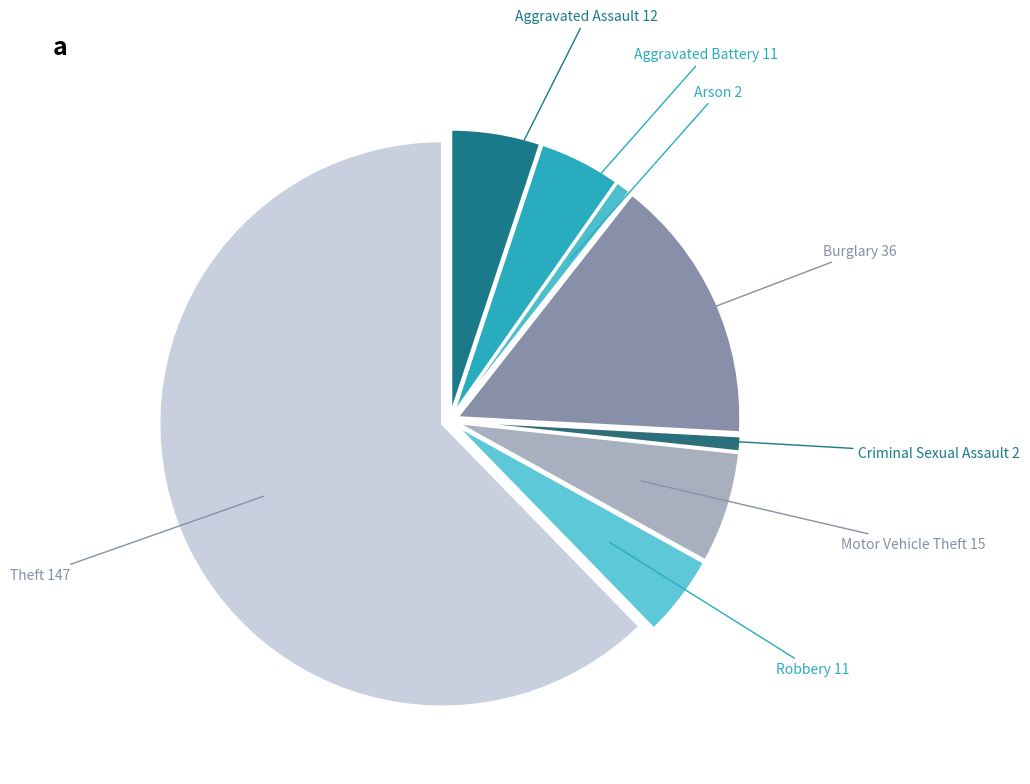

Count the number of slices in the pie.

8